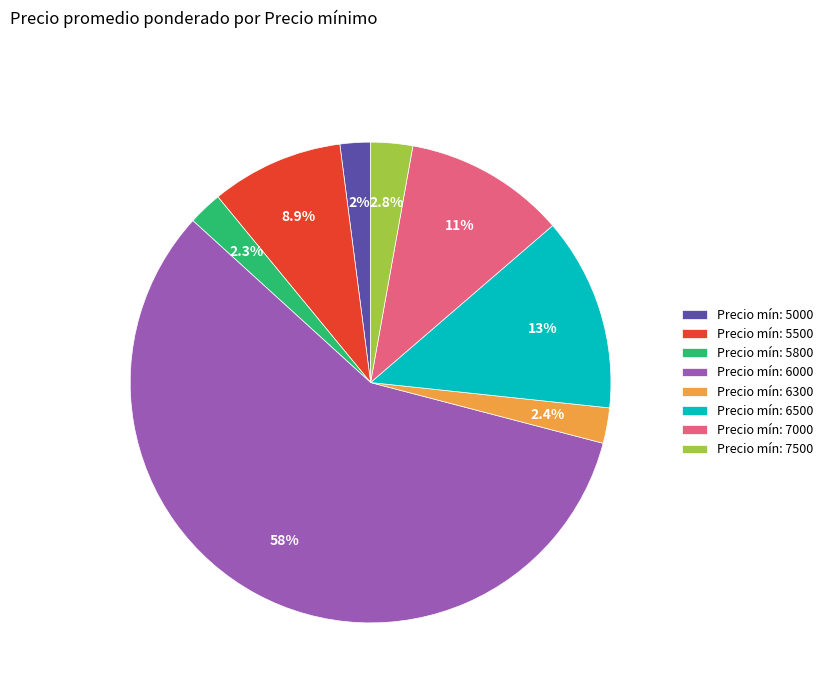

What is the total percentage of Precio mín: 7500 and Precio mín: 6500?

15.8%